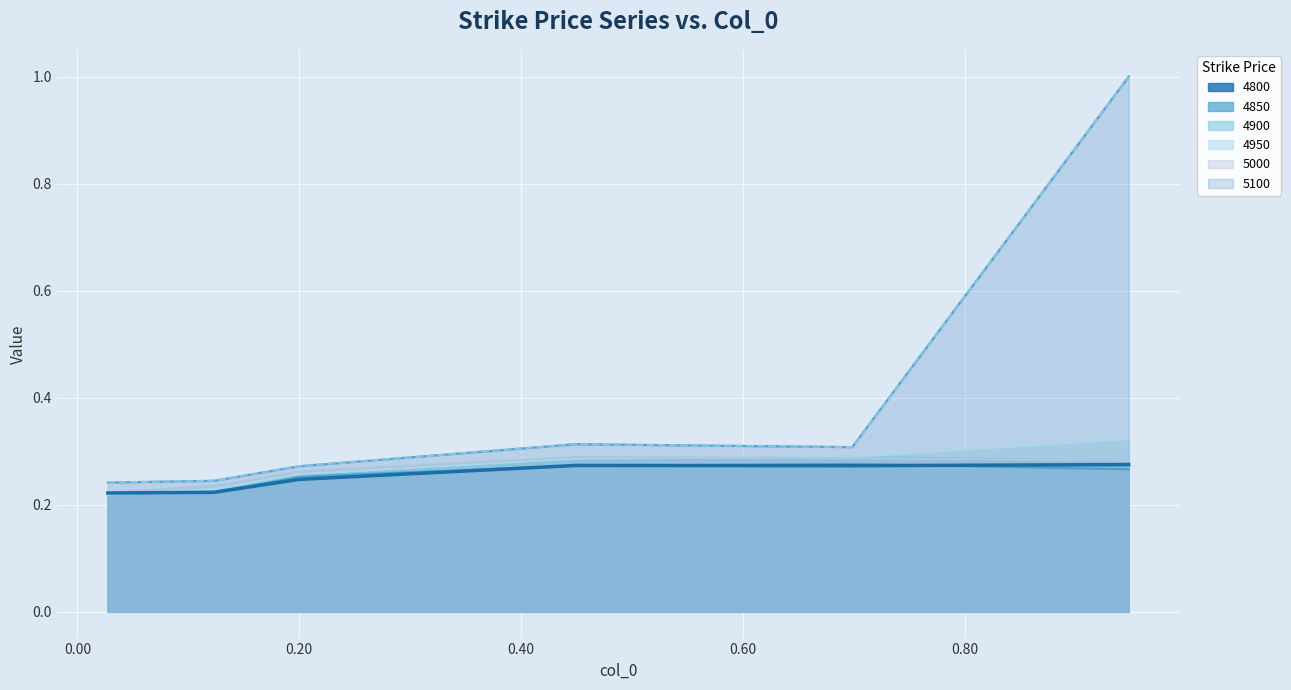

What is the label of the 3rd point from the left?

0.2